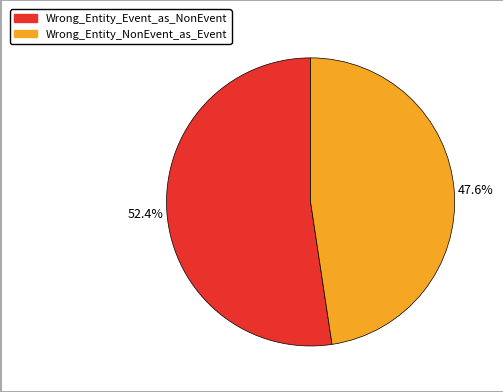

Is it true that Wrong_Entity_NonEvent_as_Event is 48% of the pie?

True